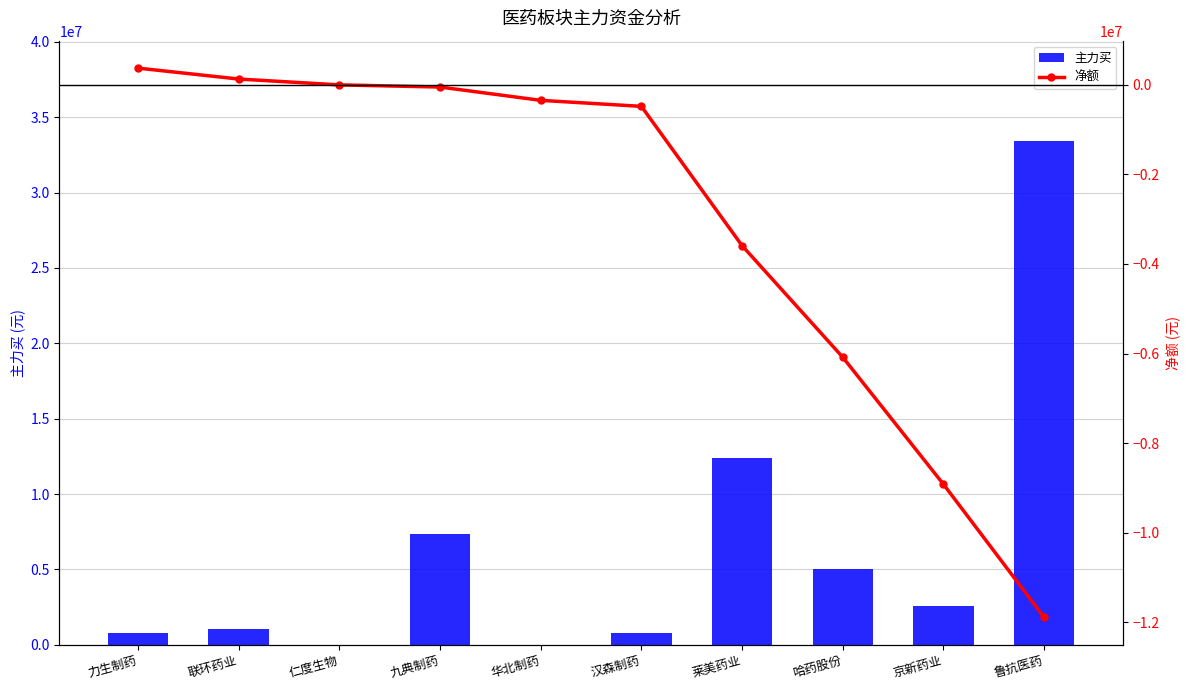

What position from the right is 联环药业?

9